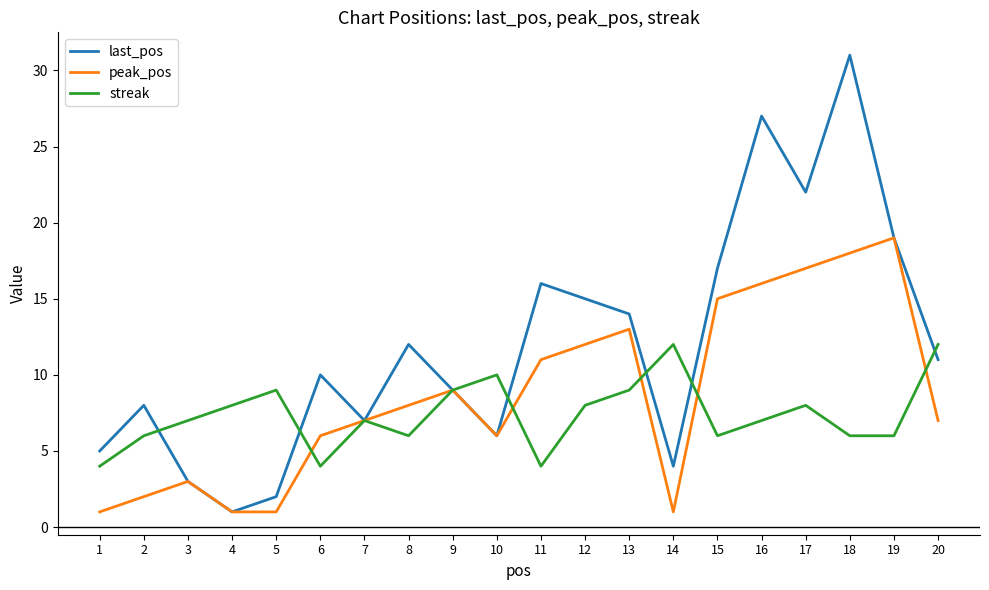

Which series changed the most between 1 and 3?

streak